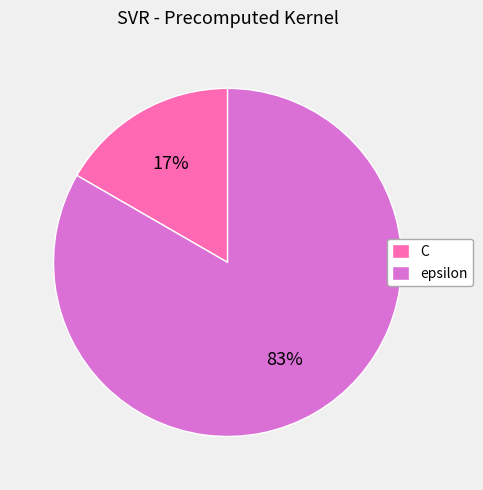

To the nearest percent, what is the combined percentage of C and epsilon?

100%